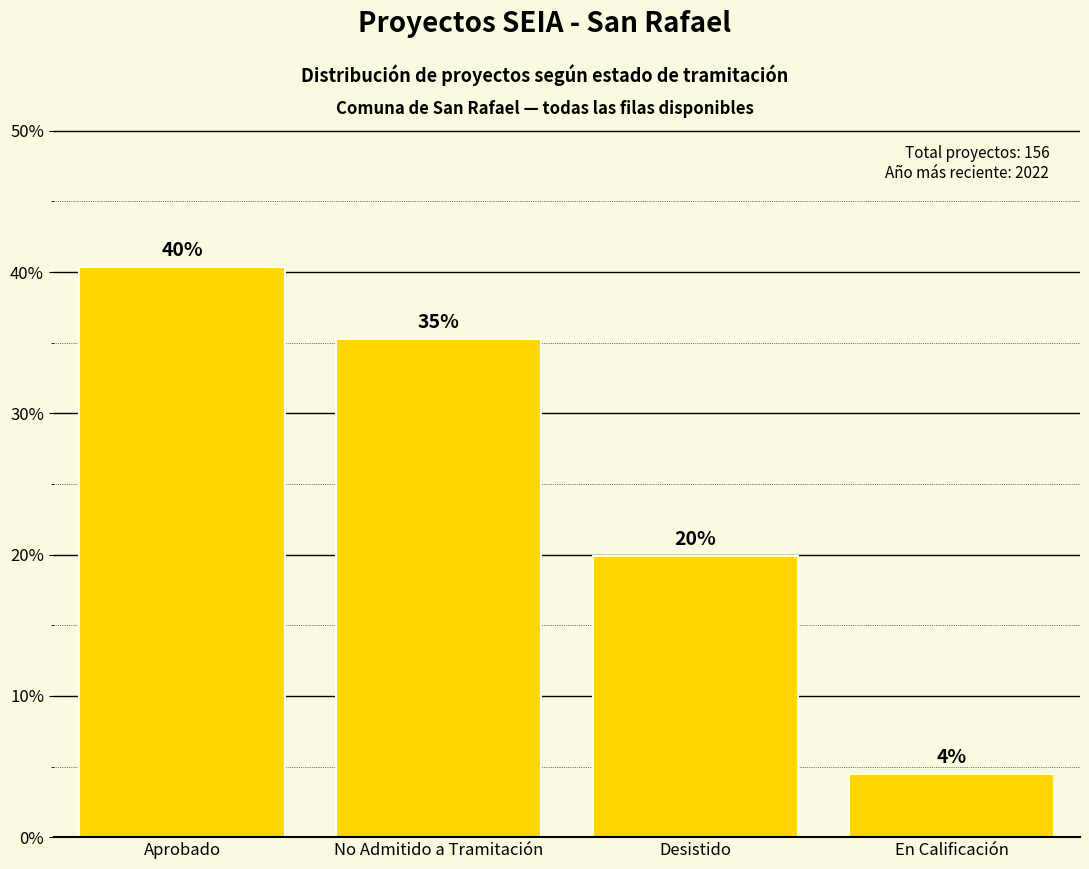

Does the chart contain any negative values?

No